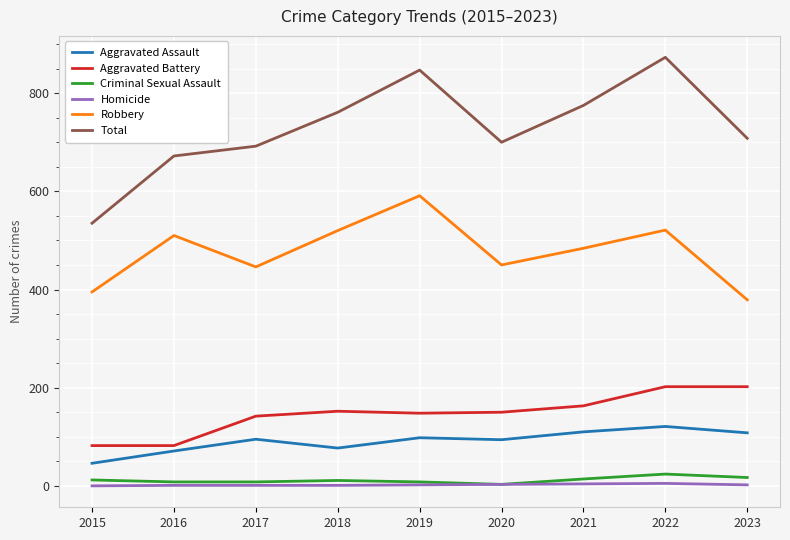

True or false: Aggravated Battery and Homicide intersect in this chart.

False